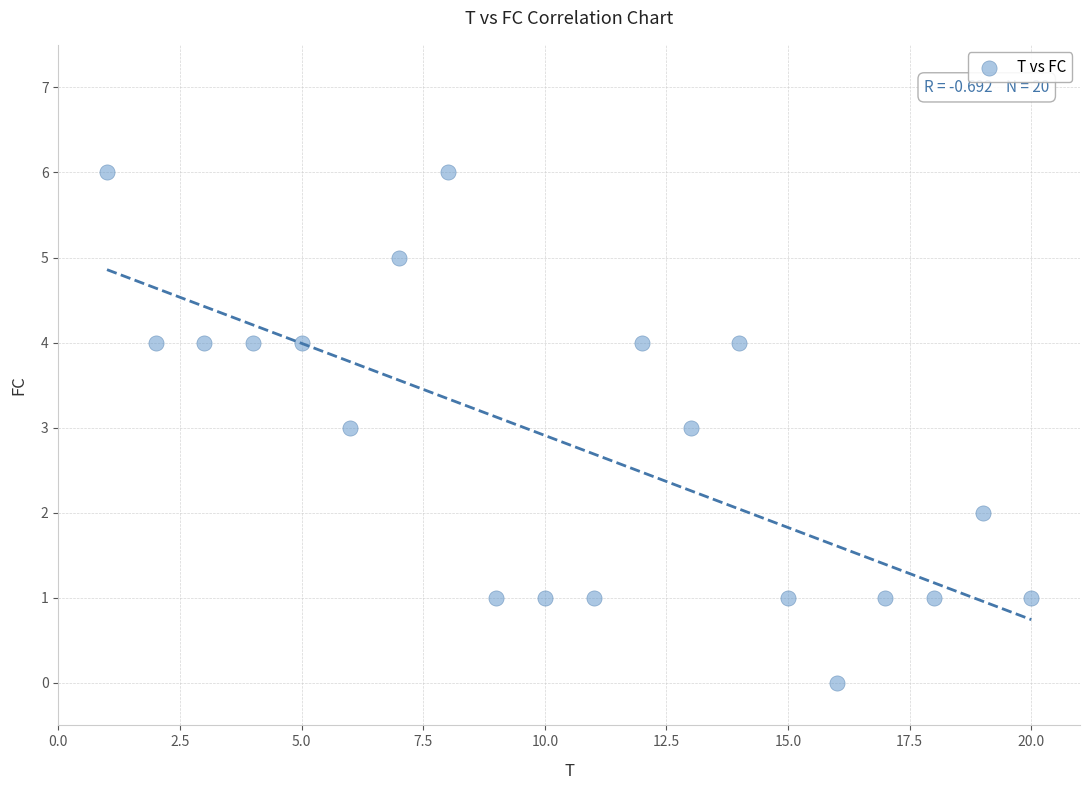

What is the range of Y values (max minus min)?

6